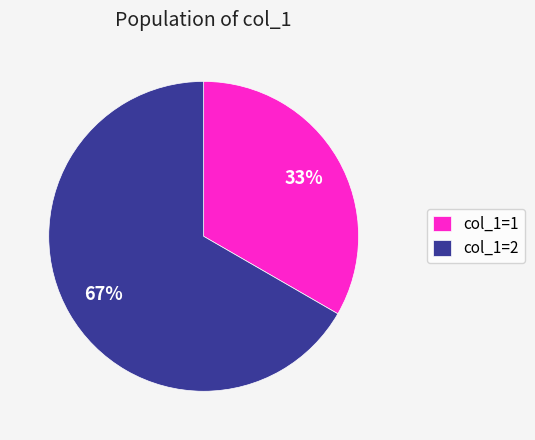

To the nearest percent, what portion does col_1=2 represent?

67%